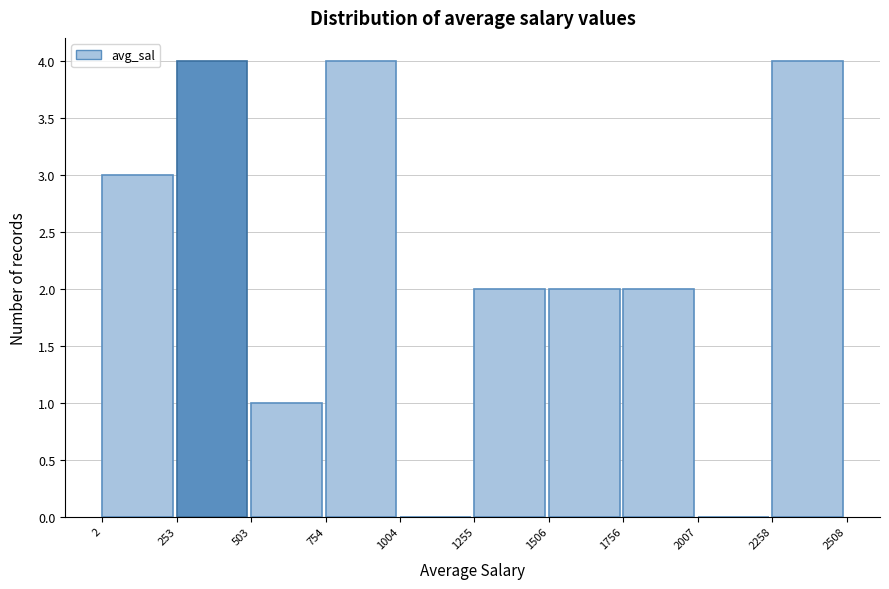

Reading left to right, list every bar in this chart as the range it spans on the x-axis followed by its height. The values are not printed on the chart, so give them approximately, as read against the axis.

2 to 253: 3
253 to 503: 4
503 to 754: 1
754 to 1004: 4
1004 to 1255: 0
1255 to 1506: 2
1506 to 1756: 2
1756 to 2007: 2
2007 to 2258: 0
2258 to 2508: 4